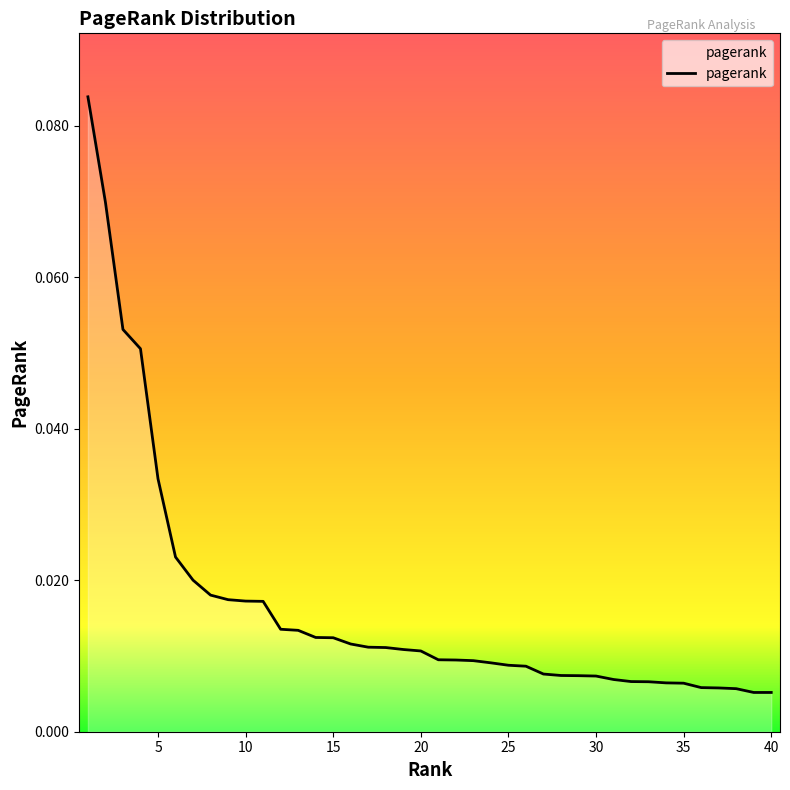

List the labels in order of value, largest first.

1, 2, 3, 4, 5, 6, 7, 8, 9, 10, 11, 12, 13, 14, 15, 16, 17, 18, 19, 20, 21, 22, 23, 24, 25, 26, 27, 28, 29, 30, 31, 32, 33, 34, 35, 36, 37, 38, 39, 40